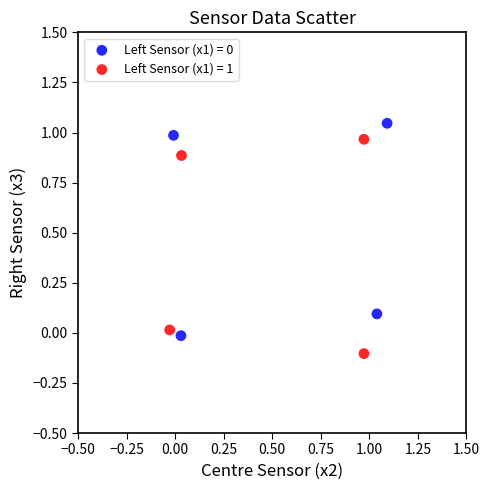

Which series reaches the minimum Y coordinate?

Left Sensor (x1) = 1